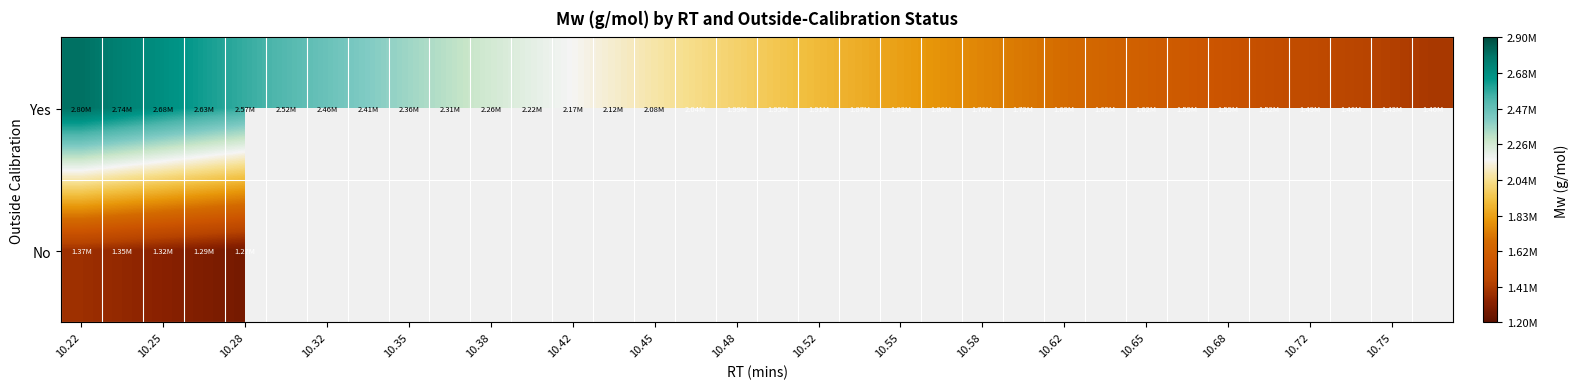

At how many categories does at least one series exceed 1690476?

24